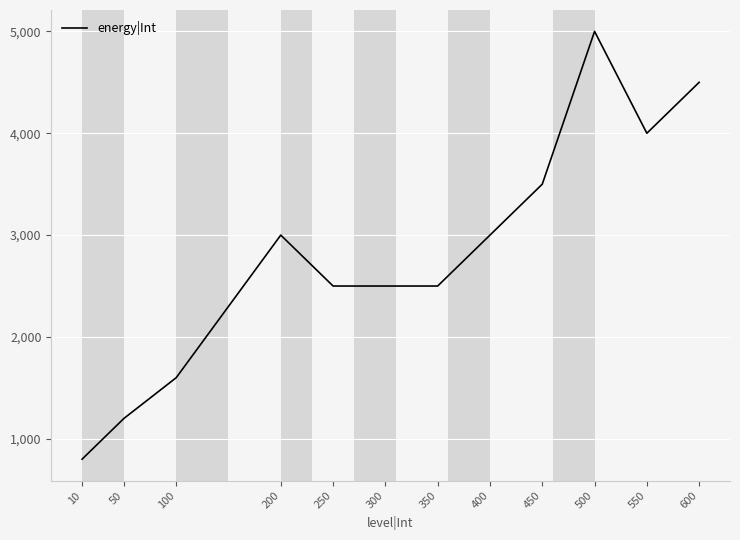

Which category has the highest value across all series?

500